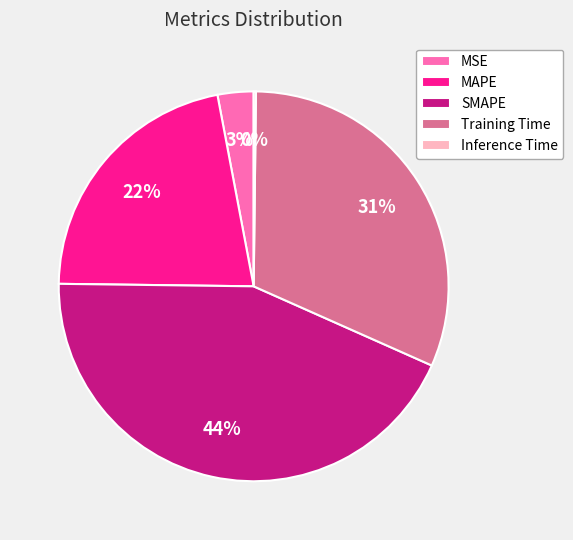

Between MSE and SMAPE, which is larger?

SMAPE